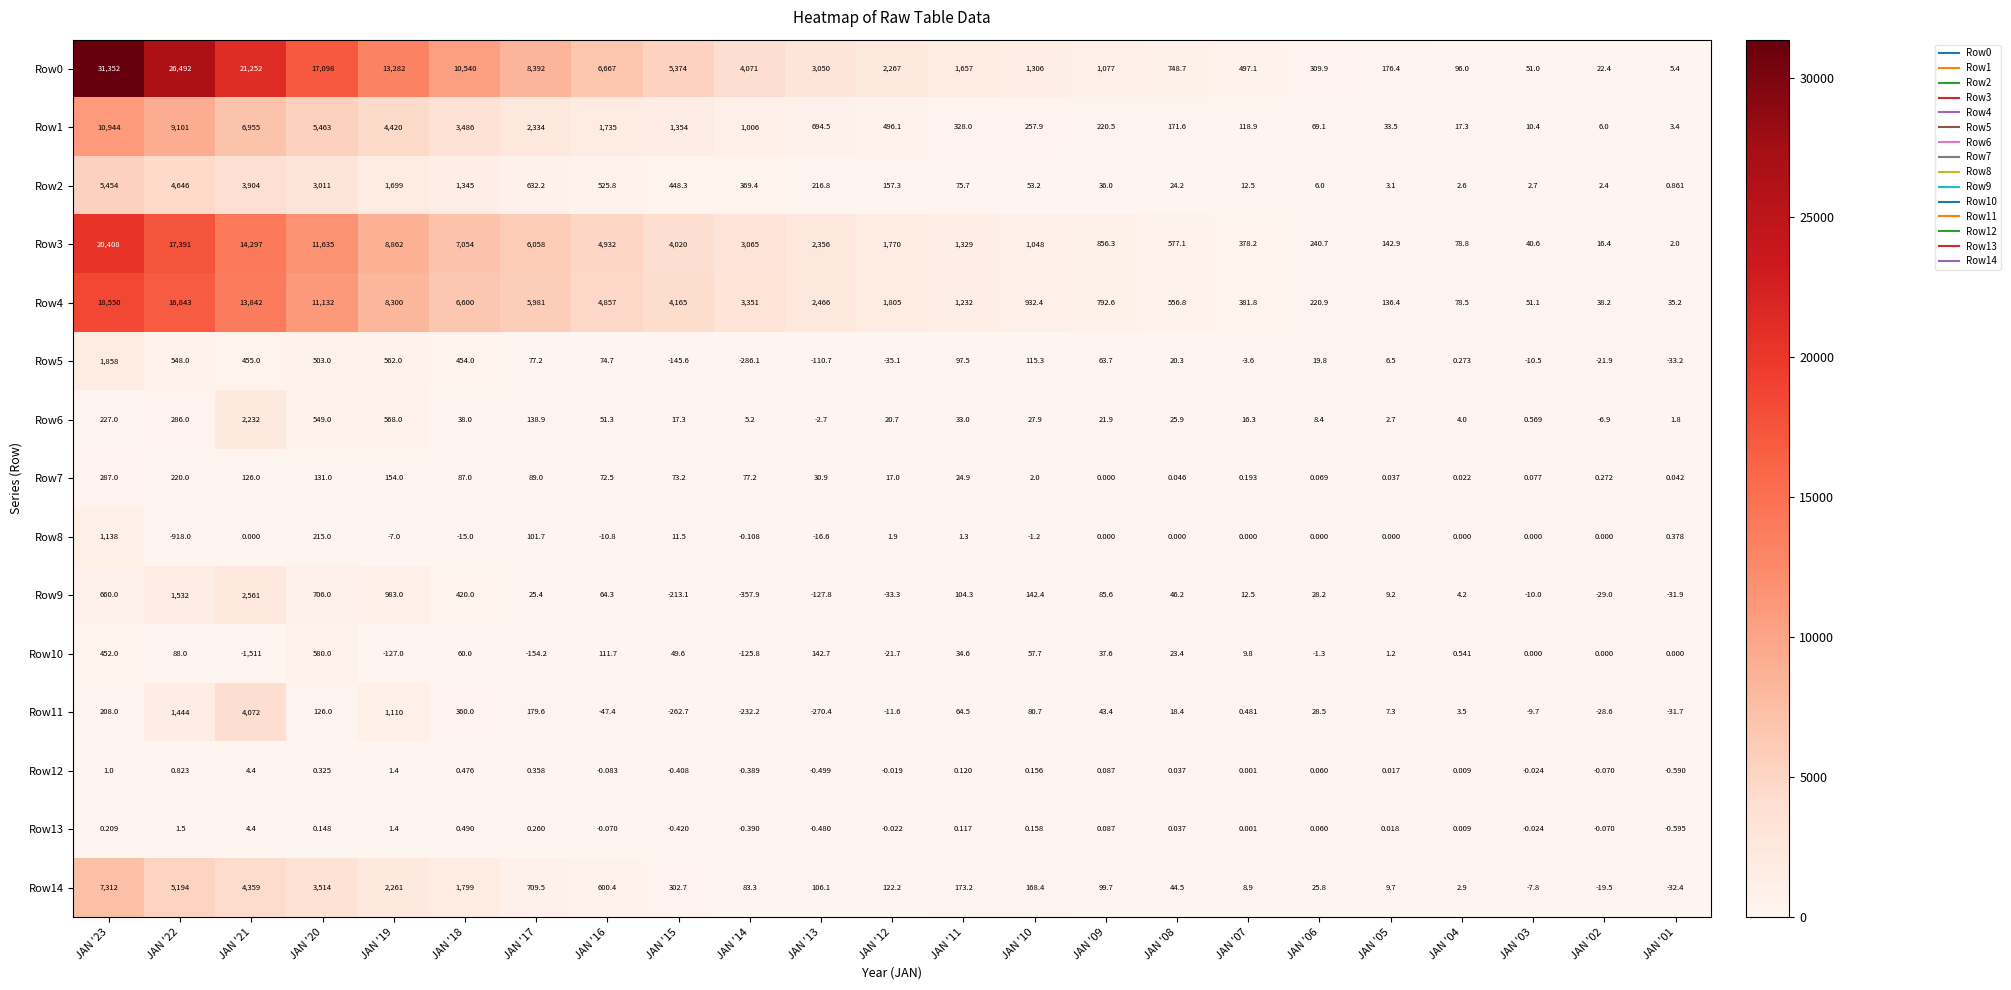

Is the value of Row13 at JAN '16 greater than the value of Row2 at JAN '14?

No